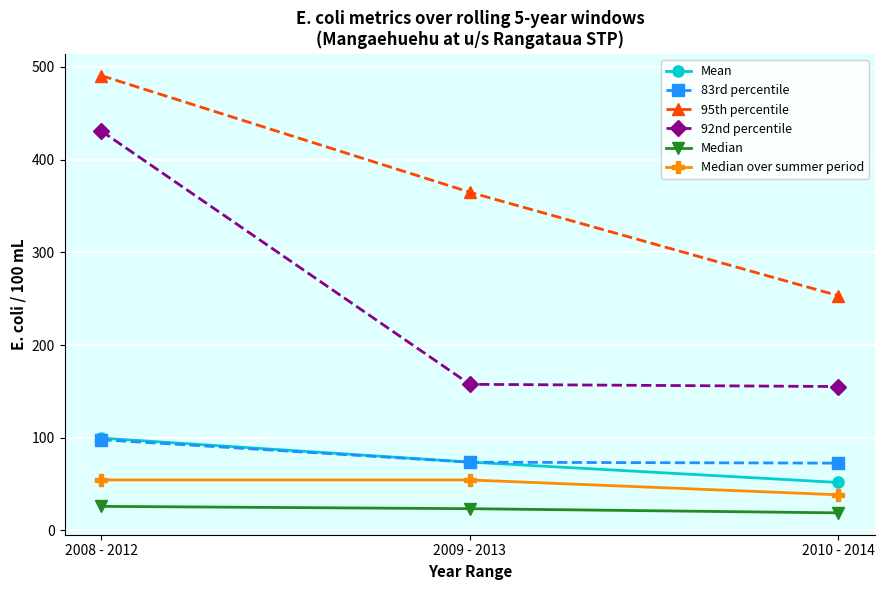

What is the minimum value shown in the chart?

19.0